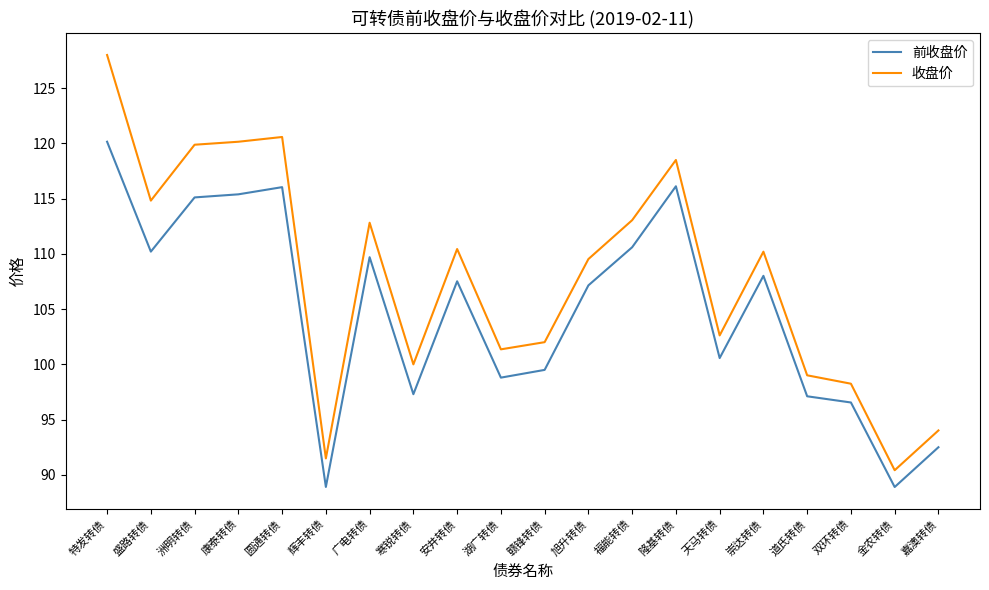

At which label does 收盘价 first exceed 110?

特发转债